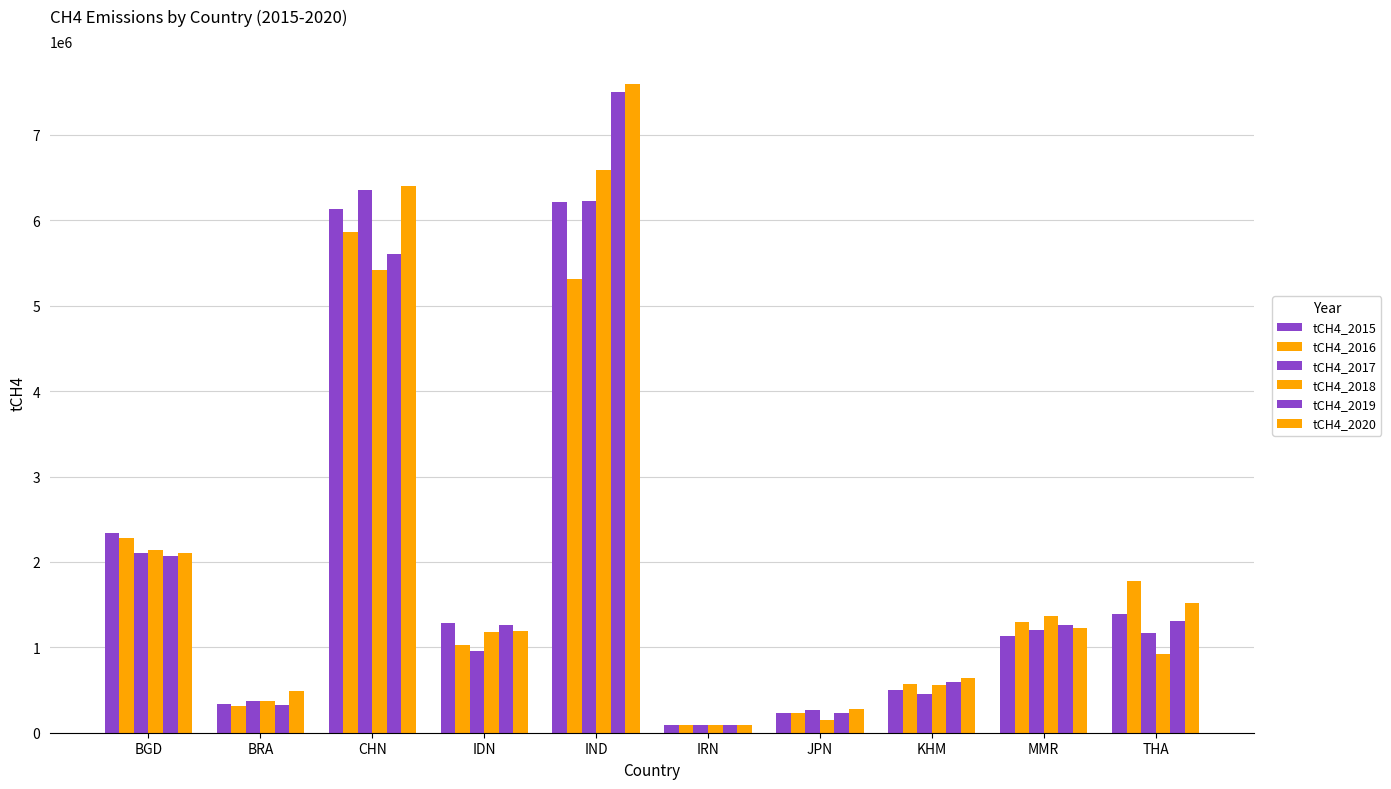

Rank the series by their maximum value, from highest to lowest.

tCH4_2020, tCH4_2019, tCH4_2018, tCH4_2017, tCH4_2015, tCH4_2016